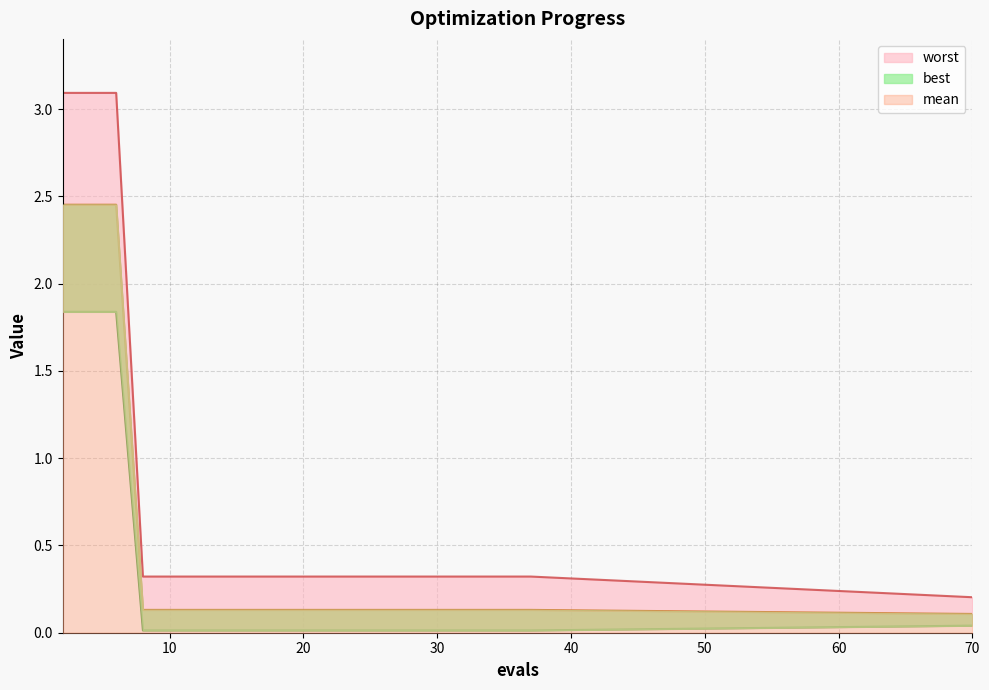

True or false: mean and worst intersect in this chart.

False